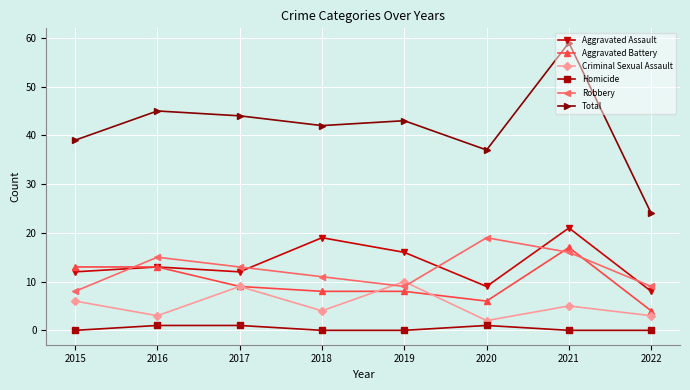

What is the value of the Homicide point at the 6th from the left?

1